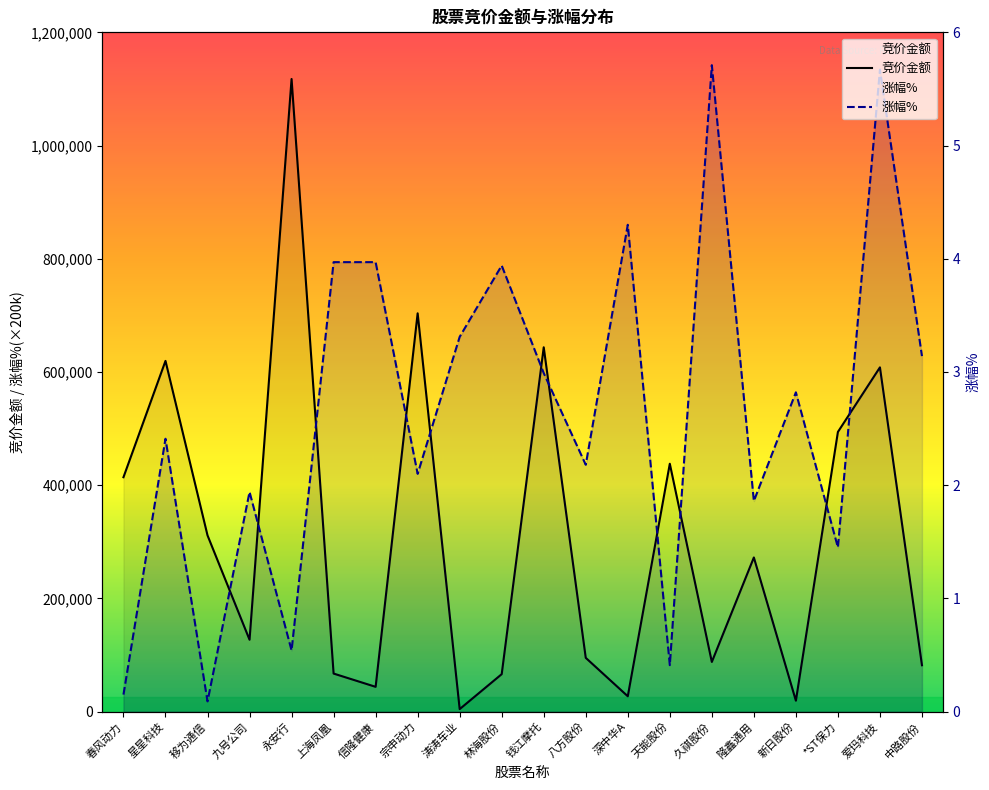

The 涨幅% series shows 65774.3 at 永安行. True or false?

False